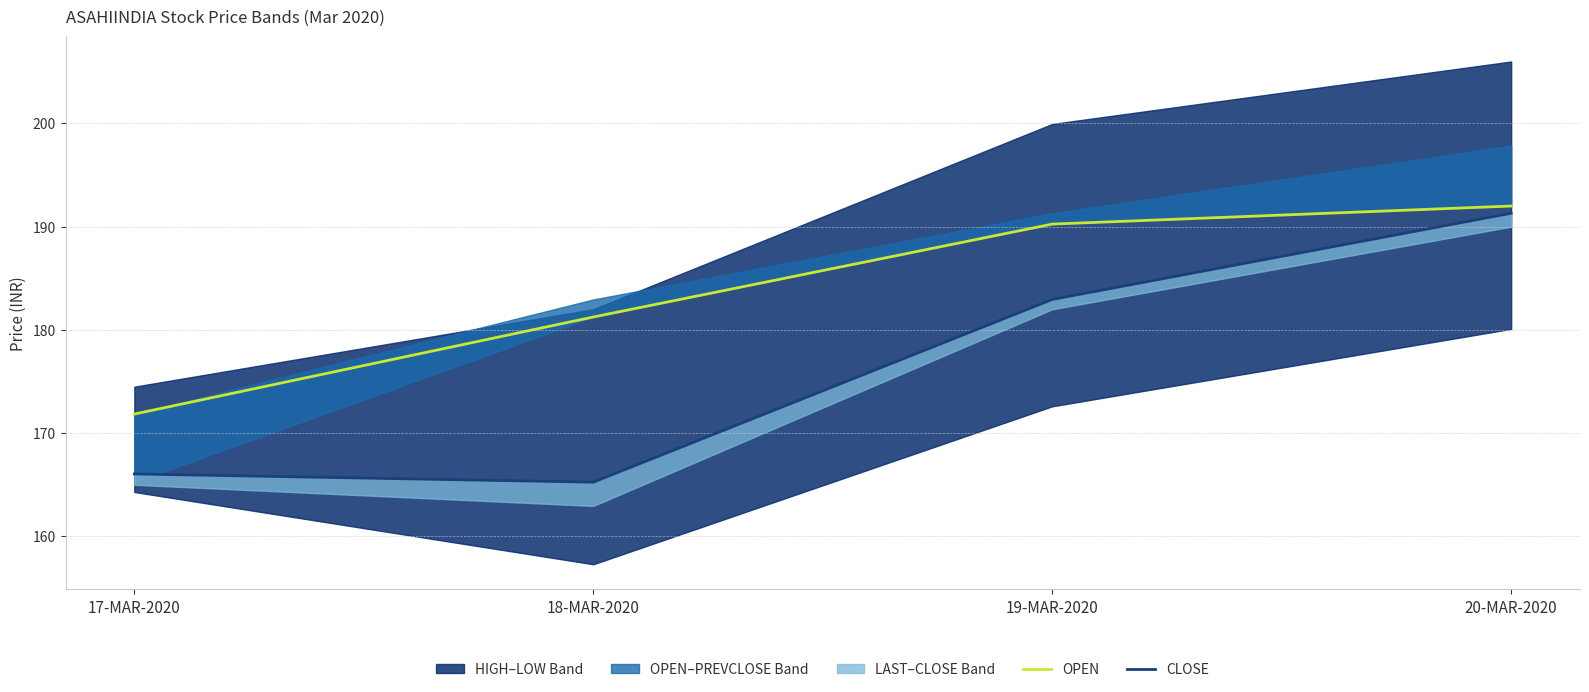

What is the approximate value of OPEN at 19-MAR-2020?

190.2